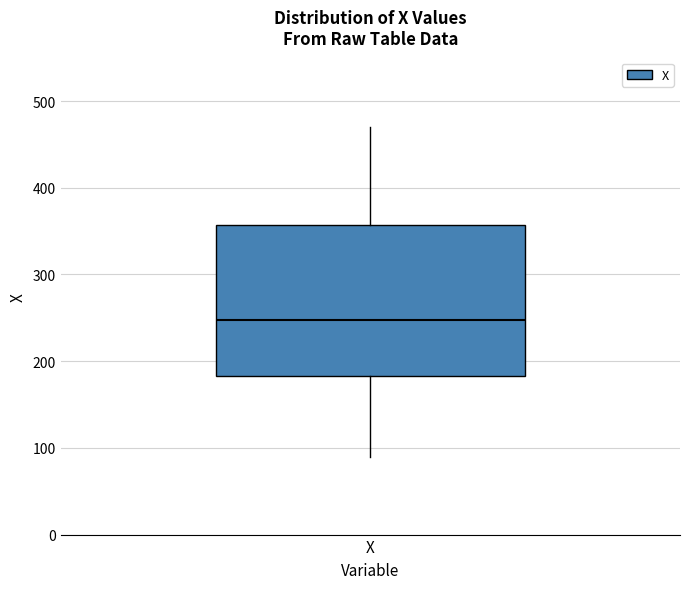

Where is the upper edge of the box for X on the y-axis? The values are not printed on the chart, so give them approximately, as read against the axis.

360